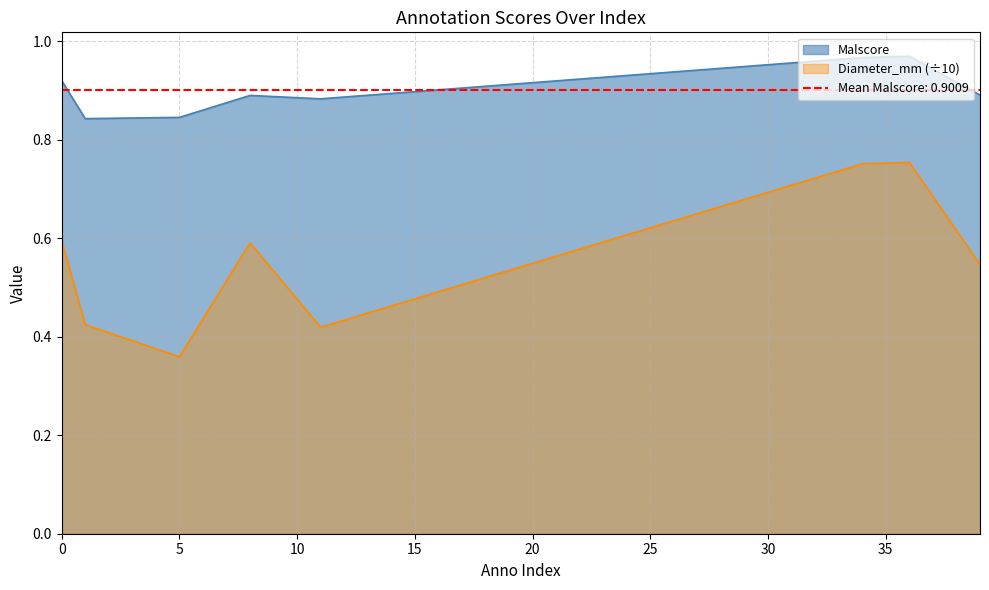

At which category does diameter_mm reach its first local peak?

8